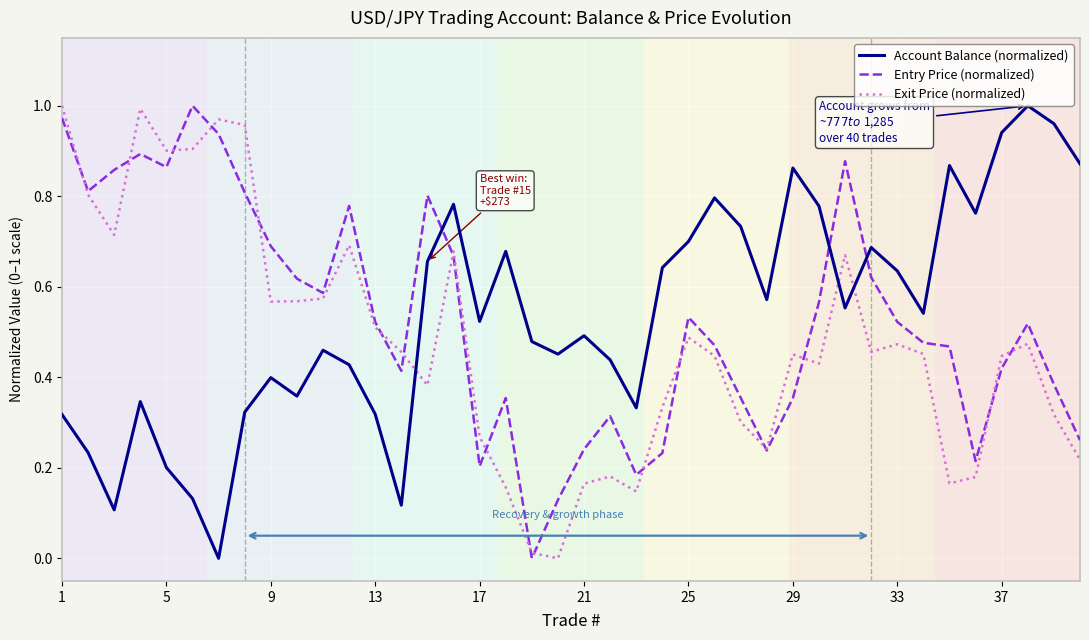

How many times do Entry Price (normalized) and Account Balance (normalized) cross each other?

3